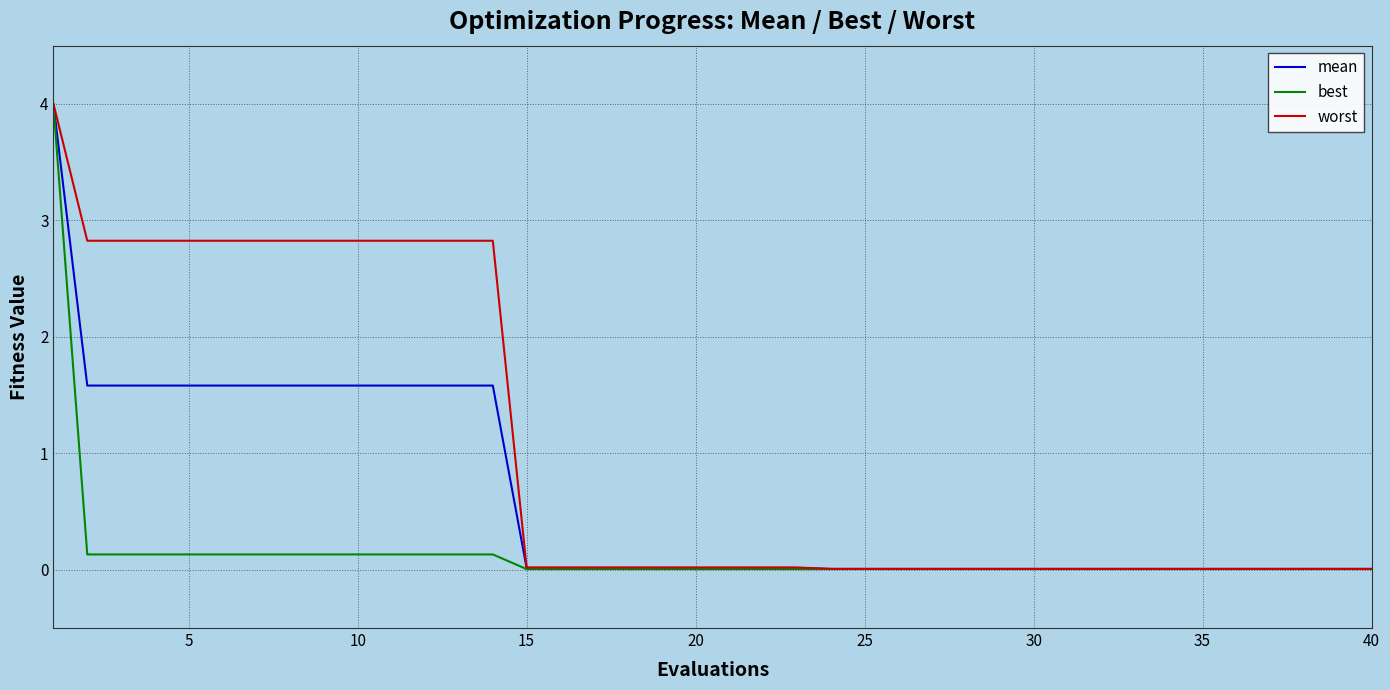

Does the chart display data point markers on the line(s)?

No